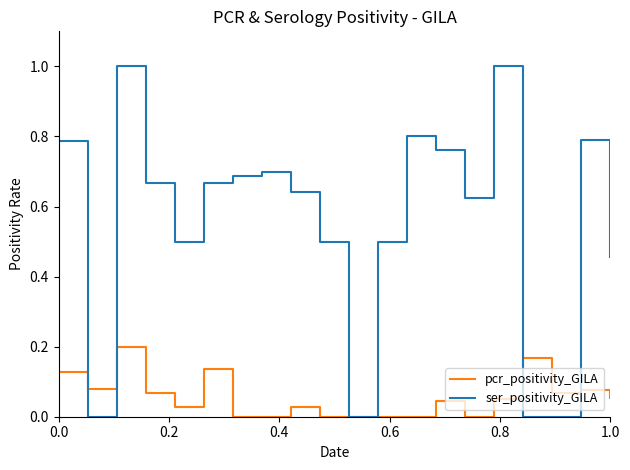

Which series has the largest total across all categories?

ser_positivity_GILA